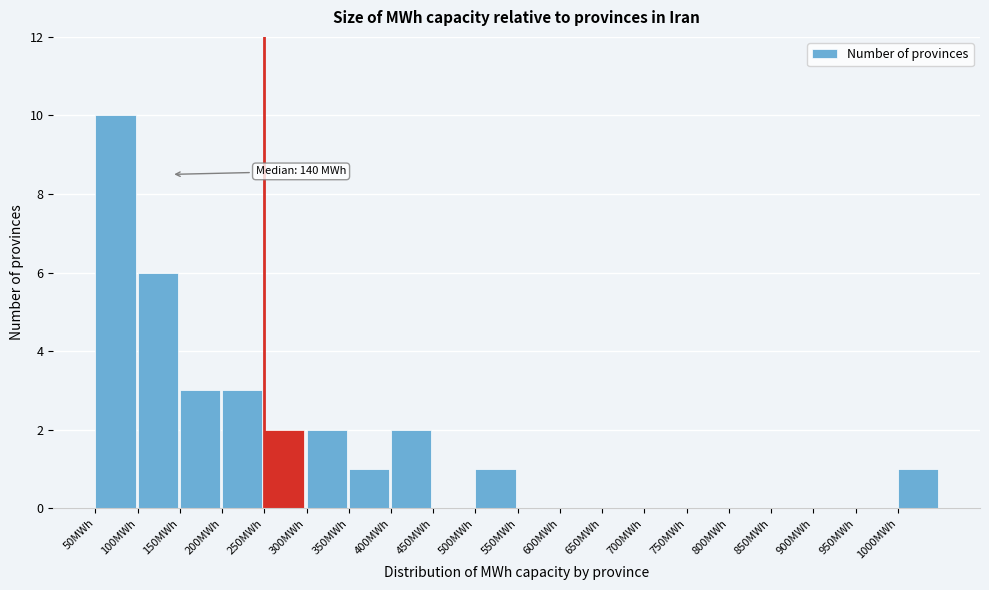

Which range on the x-axis has the tallest bar?

50 to 100